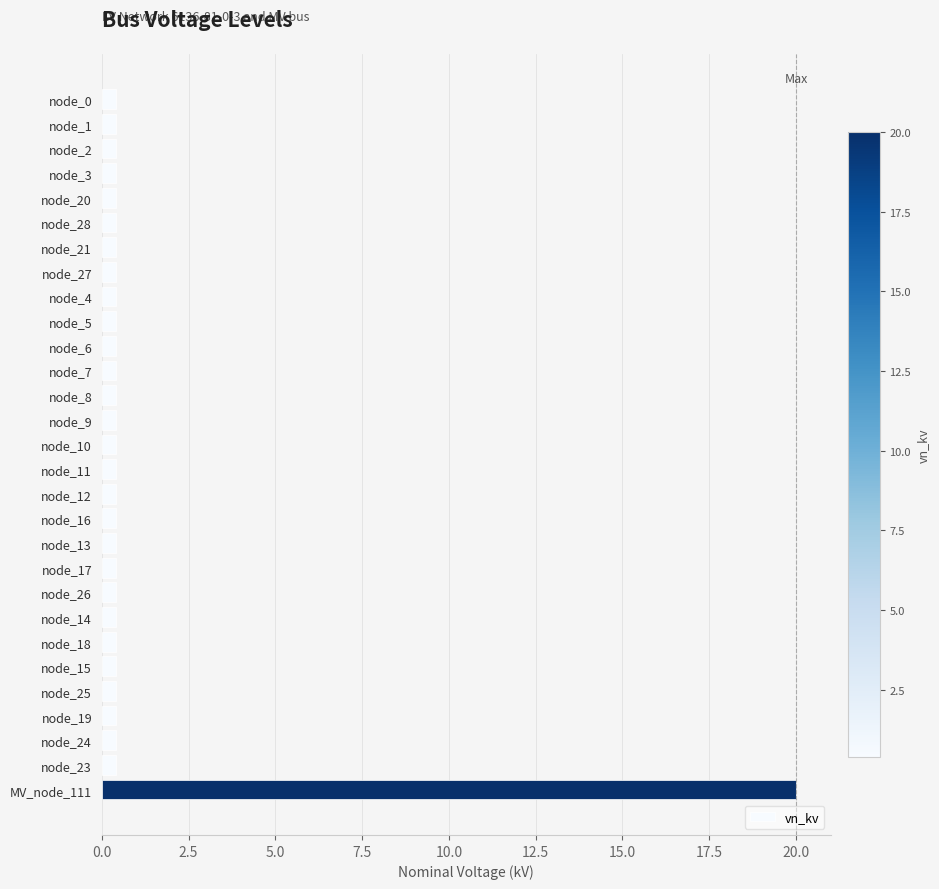

What is the average value?

1.1